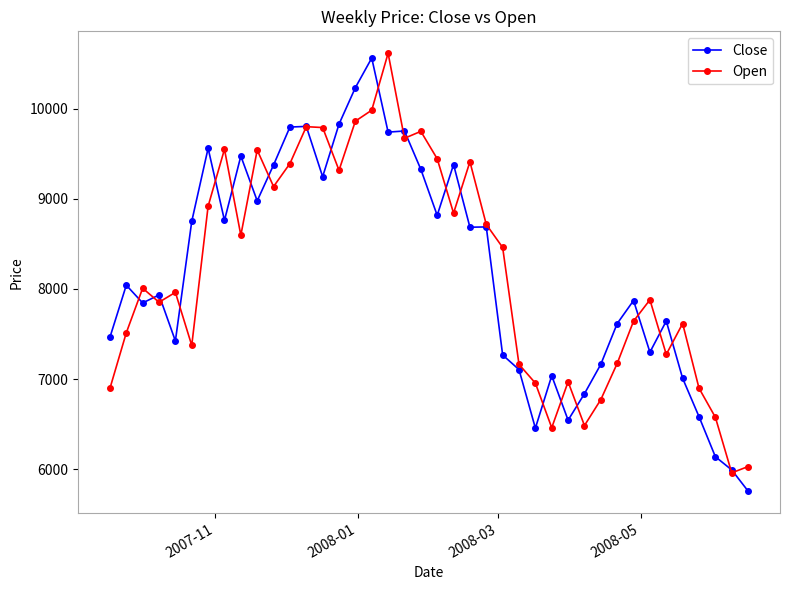

What is the difference between the maximum and minimum values in the Open series?

4653.9